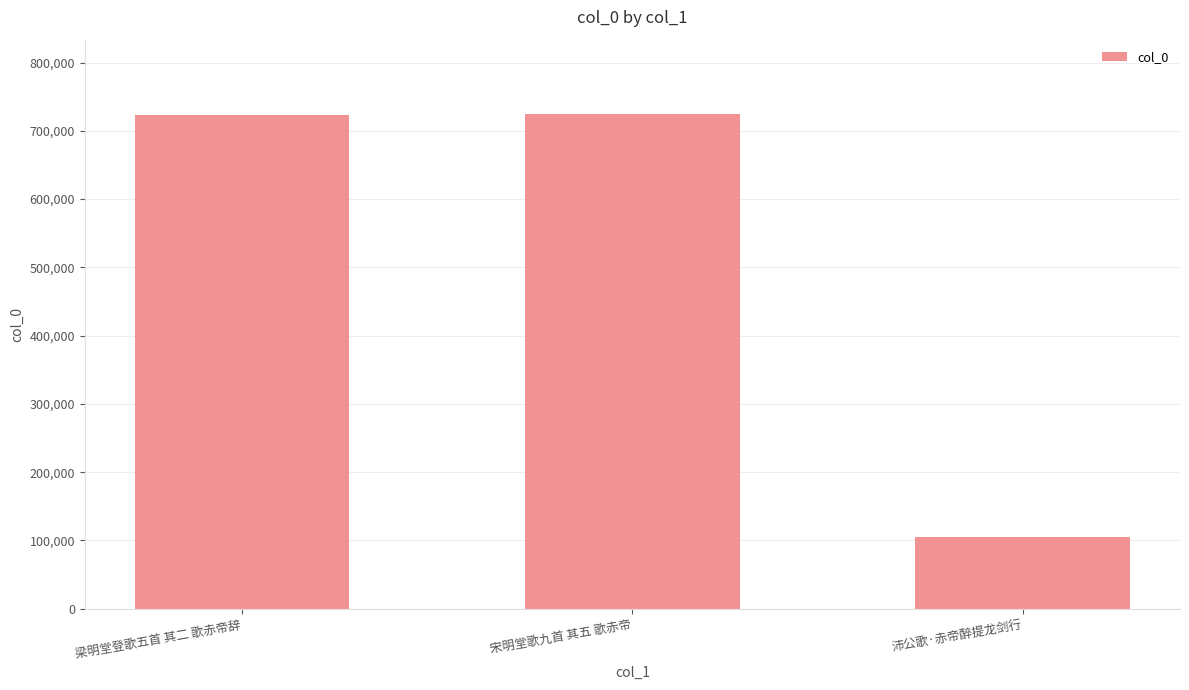

What is the difference between the maximum and minimum values?

620134